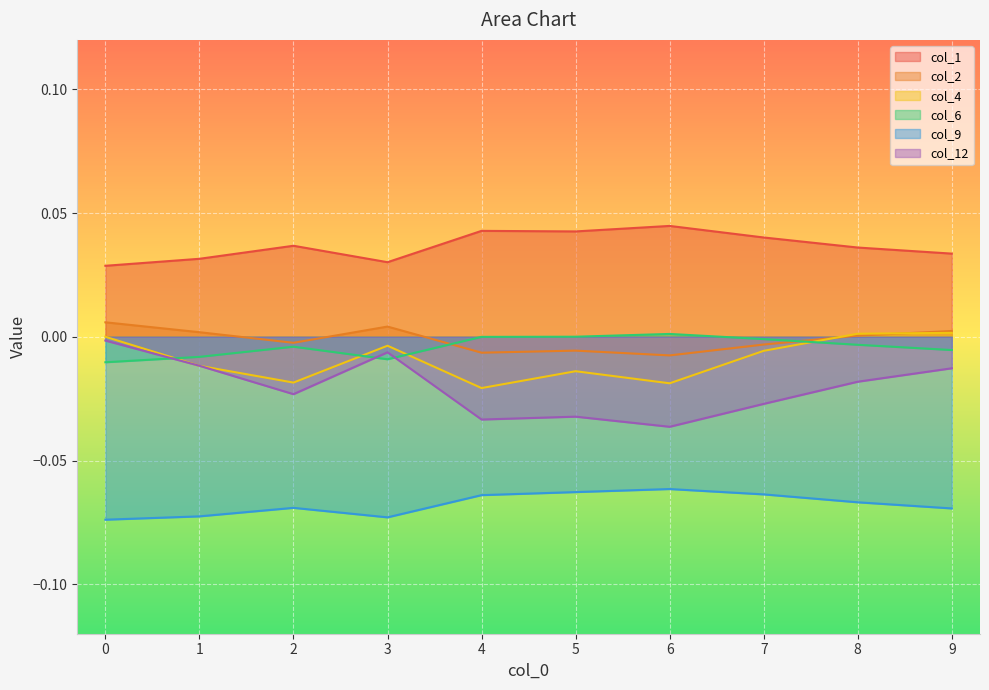

Is the value of col_6 at 3 greater than the value of col_12 at 9?

Yes